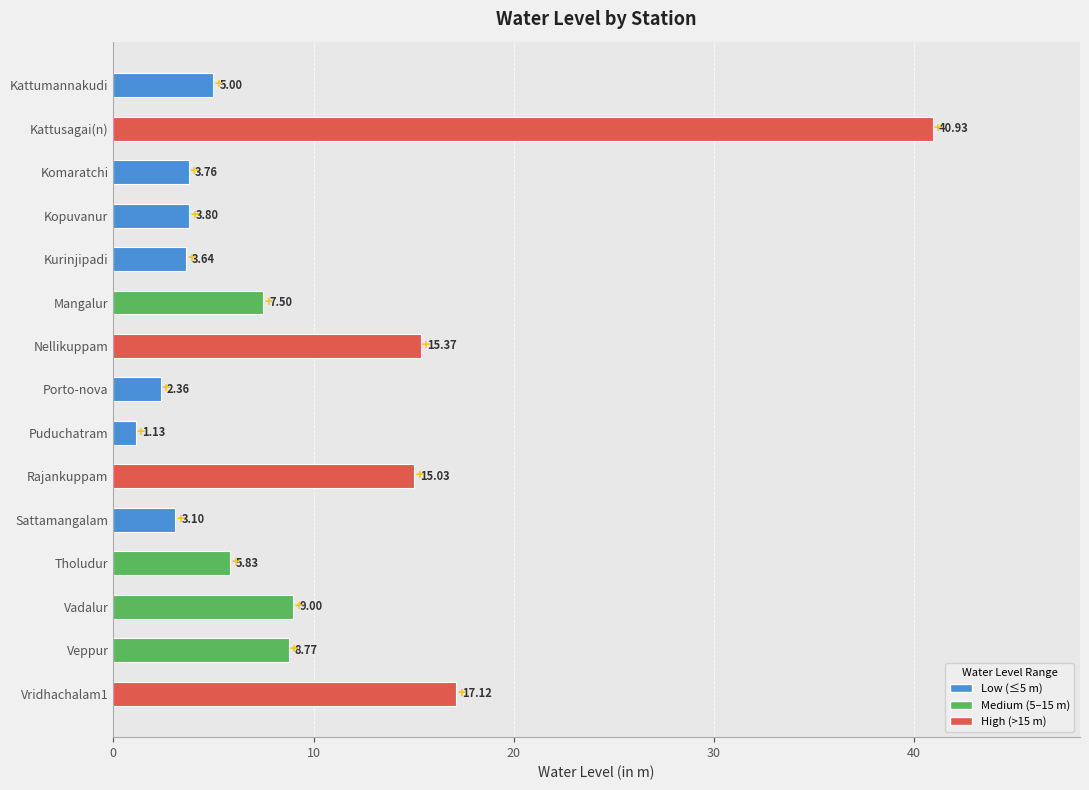

Which has a higher value, Rajankuppam or Vadalur?

Rajankuppam